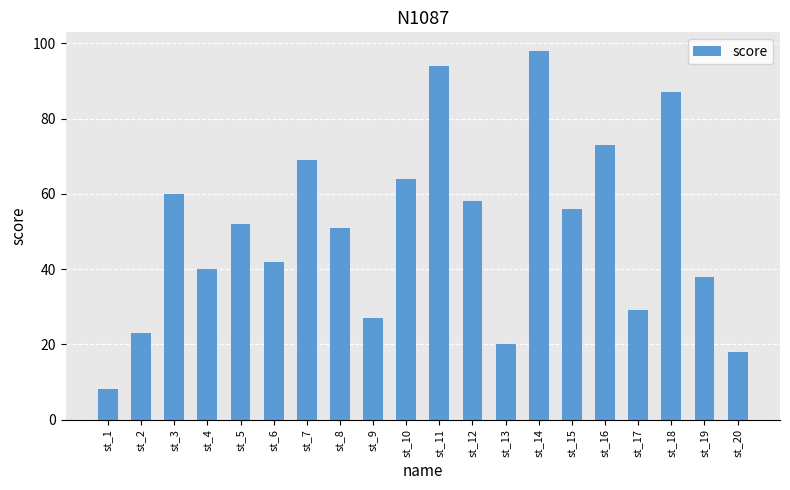

What is the change in value from st_13 to st_19?

+18